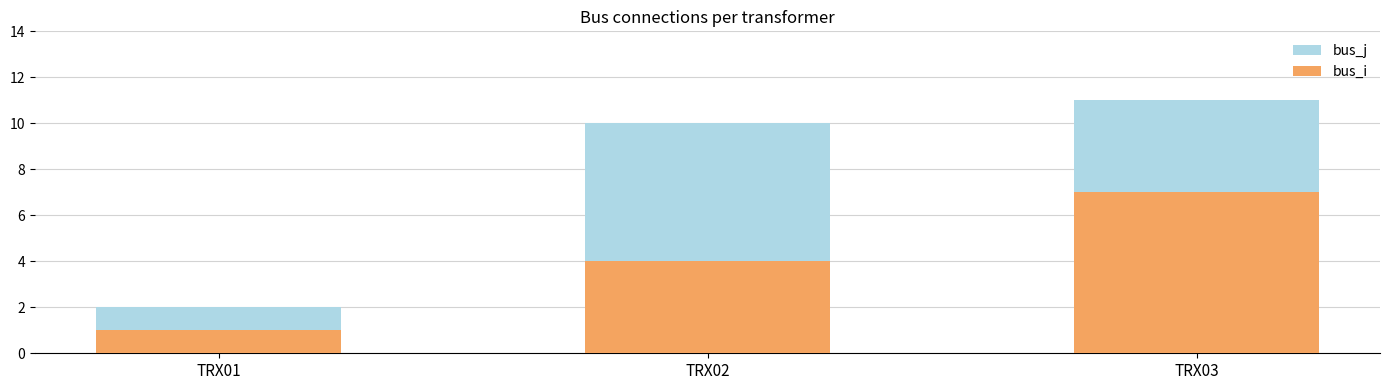

The bus_j series shows 11 at TRX03. True or false?

True